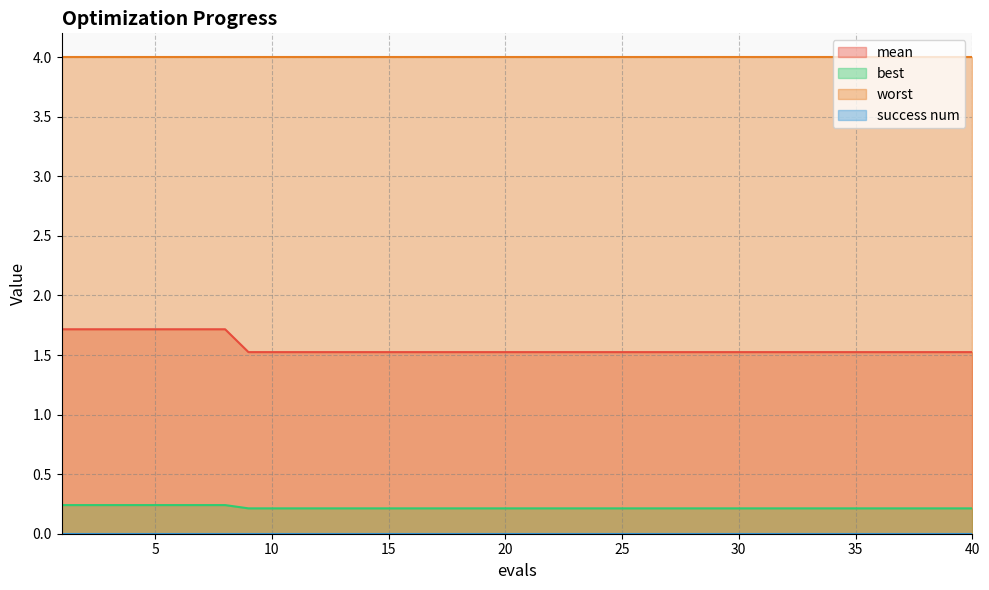

Which series has the largest total across all categories?

worst